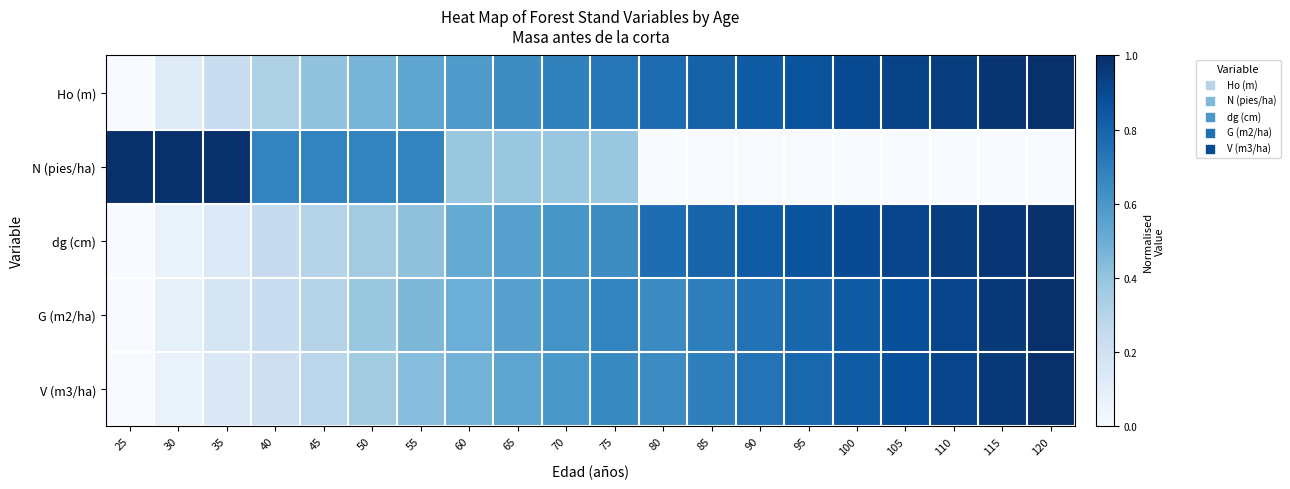

Reading left to right, extract all data points from this chart.

Ho (m): 25=0.0	30=0.1	35=0.2	40=0.3	45=0.4	50=0.5	55=0.5	60=0.6	65=0.6	70=0.7	75=0.7	80=0.8	85=0.8	90=0.8	95=0.9	100=0.9	105=0.9	110=0.9	115=1.0	120=1.0
N (pies/ha): 25=1.0	30=1.0	35=1.0	40=0.7	45=0.7	50=0.7	55=0.7	60=0.4	65=0.4	70=0.4	75=0.4	80=0.0	85=0.0	90=0.0	95=0.0	100=0.0	105=0.0	110=0.0	115=0.0	120=0.0
dg (cm): 25=0.0	30=0.1	35=0.1	40=0.2	45=0.3	50=0.4	55=0.4	60=0.5	65=0.6	70=0.6	75=0.6	80=0.8	85=0.8	90=0.8	95=0.9	100=0.9	105=0.9	110=0.9	115=1.0	120=1.0
G (m2/ha): 25=0.0	30=0.1	35=0.2	40=0.2	45=0.3	50=0.4	55=0.5	60=0.5	65=0.6	70=0.6	75=0.7	80=0.7	85=0.7	90=0.7	95=0.8	100=0.8	105=0.9	110=0.9	115=1.0	120=1.0
V (m3/ha): 25=0.0	30=0.1	35=0.1	40=0.2	45=0.3	50=0.4	55=0.4	60=0.5	65=0.5	70=0.6	75=0.7	80=0.6	85=0.7	90=0.7	95=0.8	100=0.8	105=0.9	110=0.9	115=1.0	120=1.0